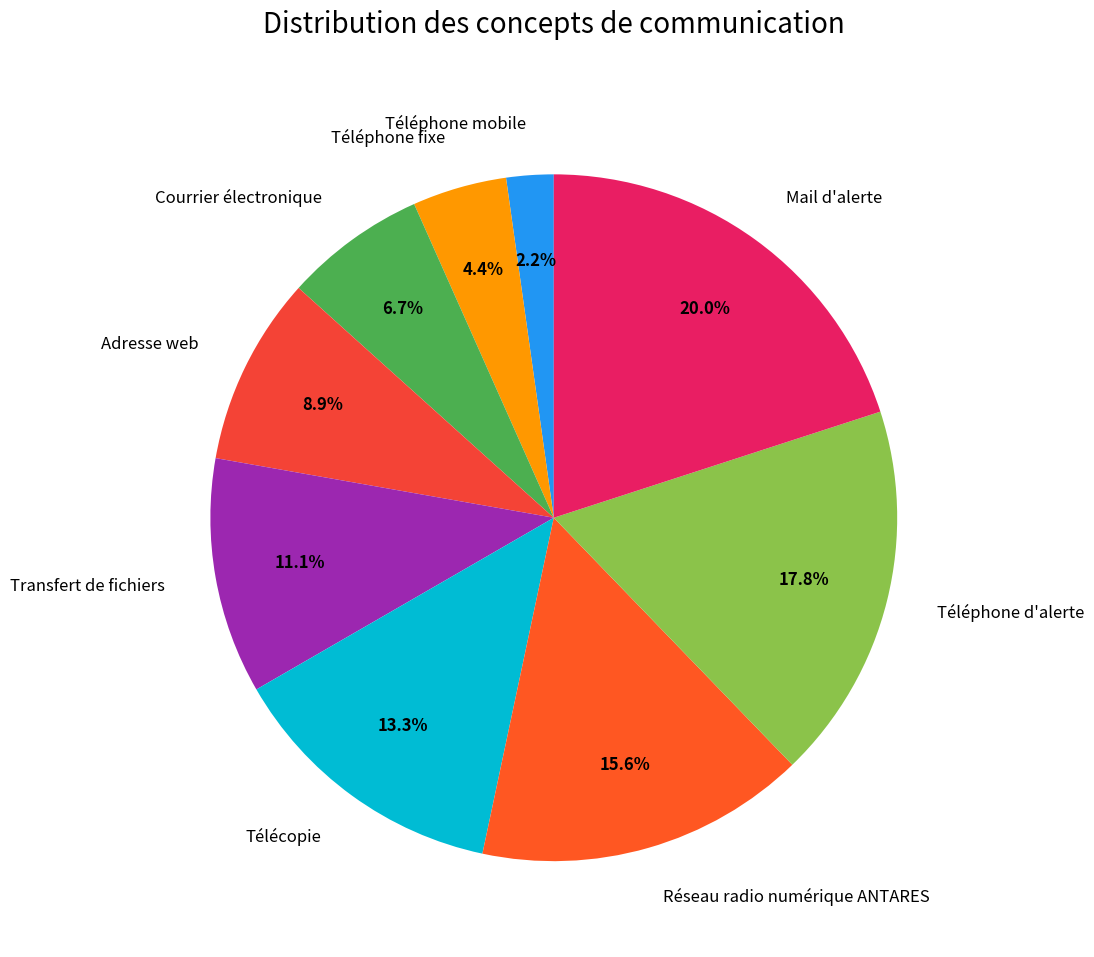

Does Téléphone mobile represent more than half of the total?

No